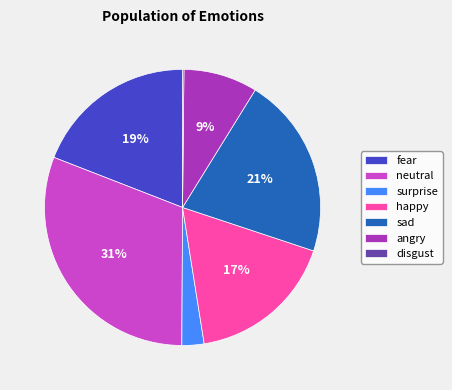

To the nearest percent, what percentage of the pie is sad?

21%